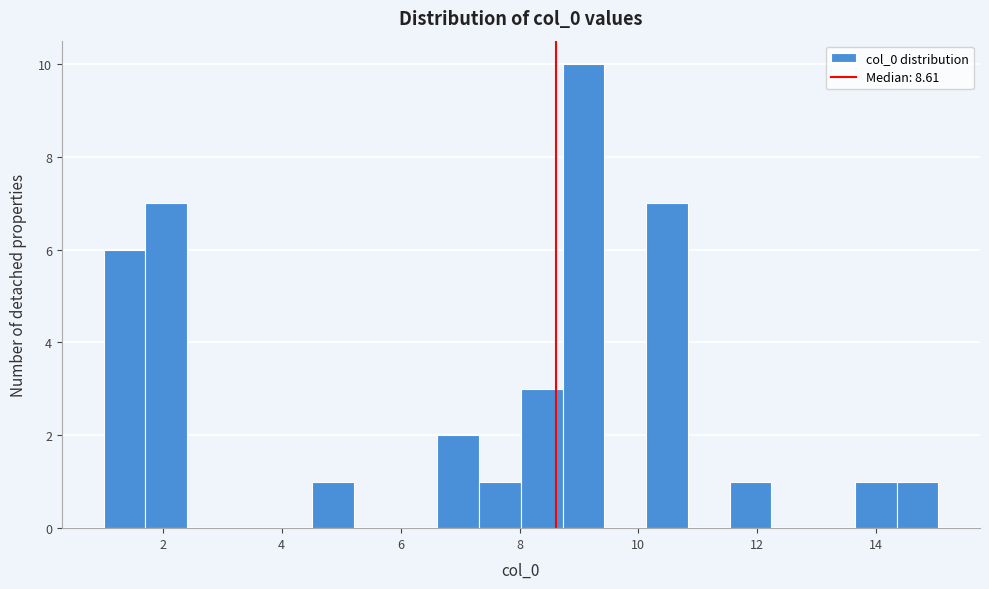

Around what value on the x-axis is the tallest bar? Give the approximate position of its centre, as read against the axis.

9.0